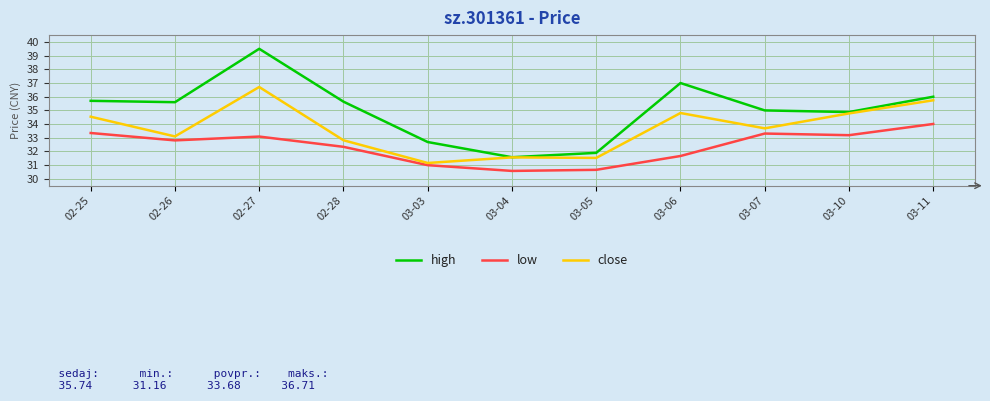

List the series in order of their overall mean, highest first.

high, close, low